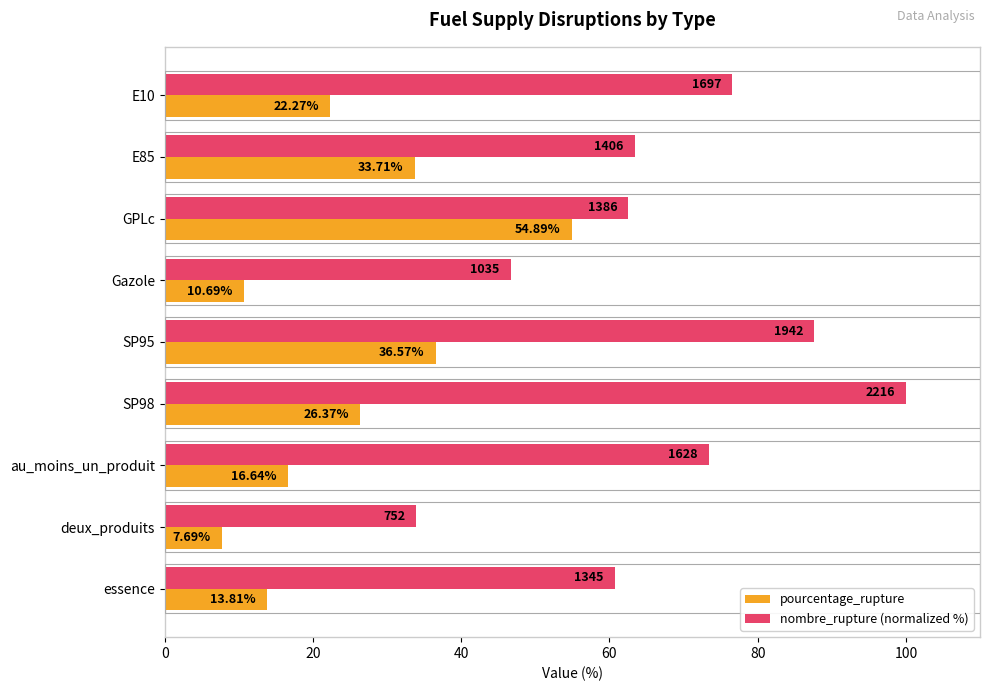

What is the average value of the pourcentage_rupture series?

24.7